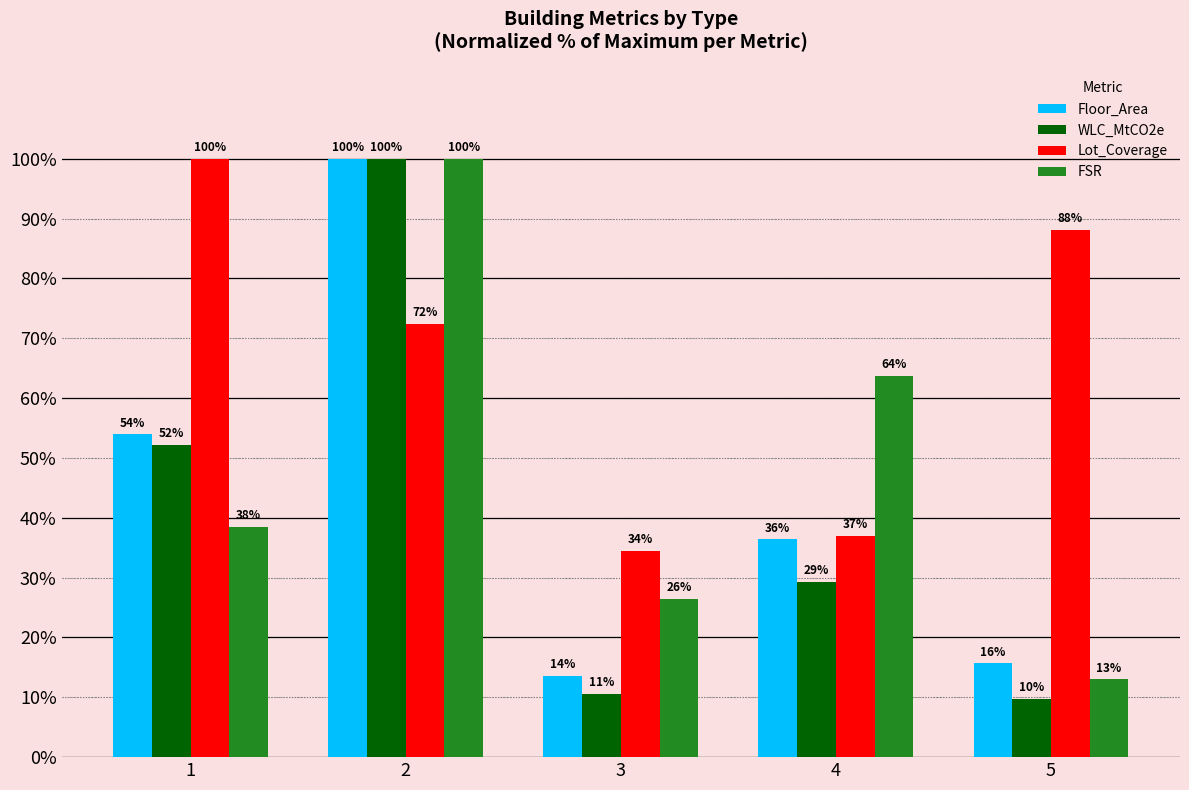

The value of FSR at 1 is 38.4. True or false?

True